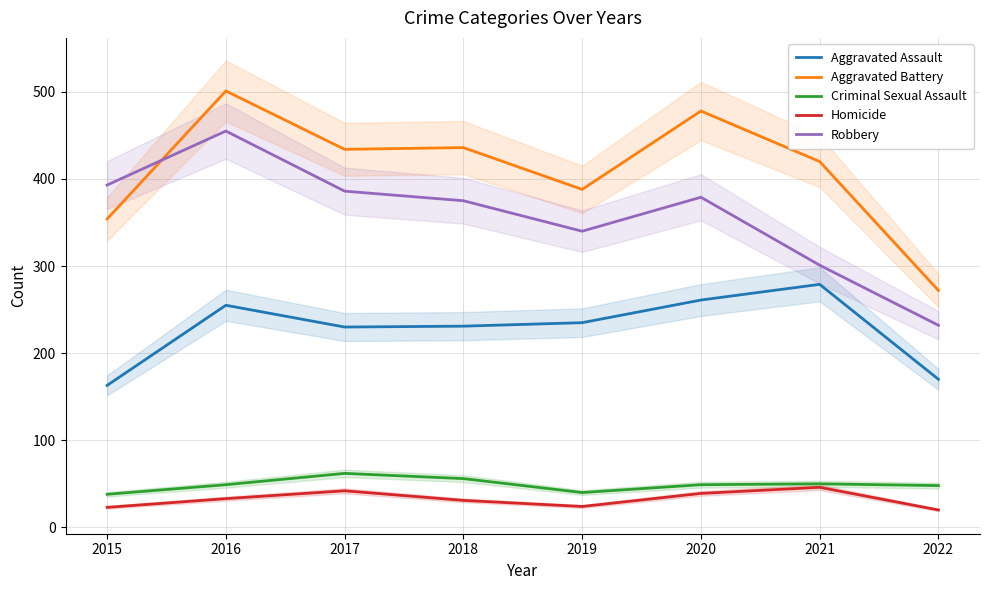

At which label does Aggravated Battery first exceed 434?

2016